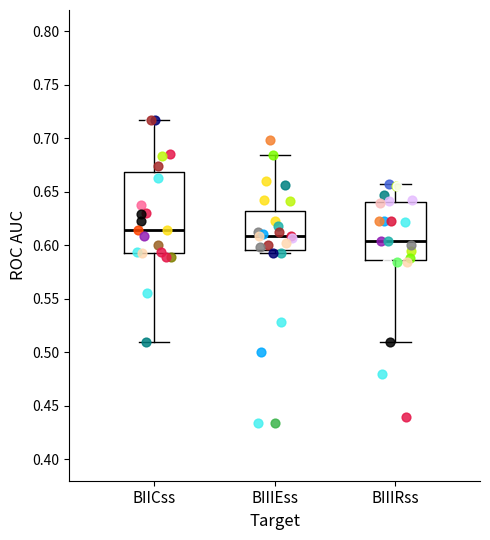

Where does the lower whisker of the box for BIIIRss end on the y-axis? The values are not printed on the chart, so give them approximately, as read against the axis.

0.510